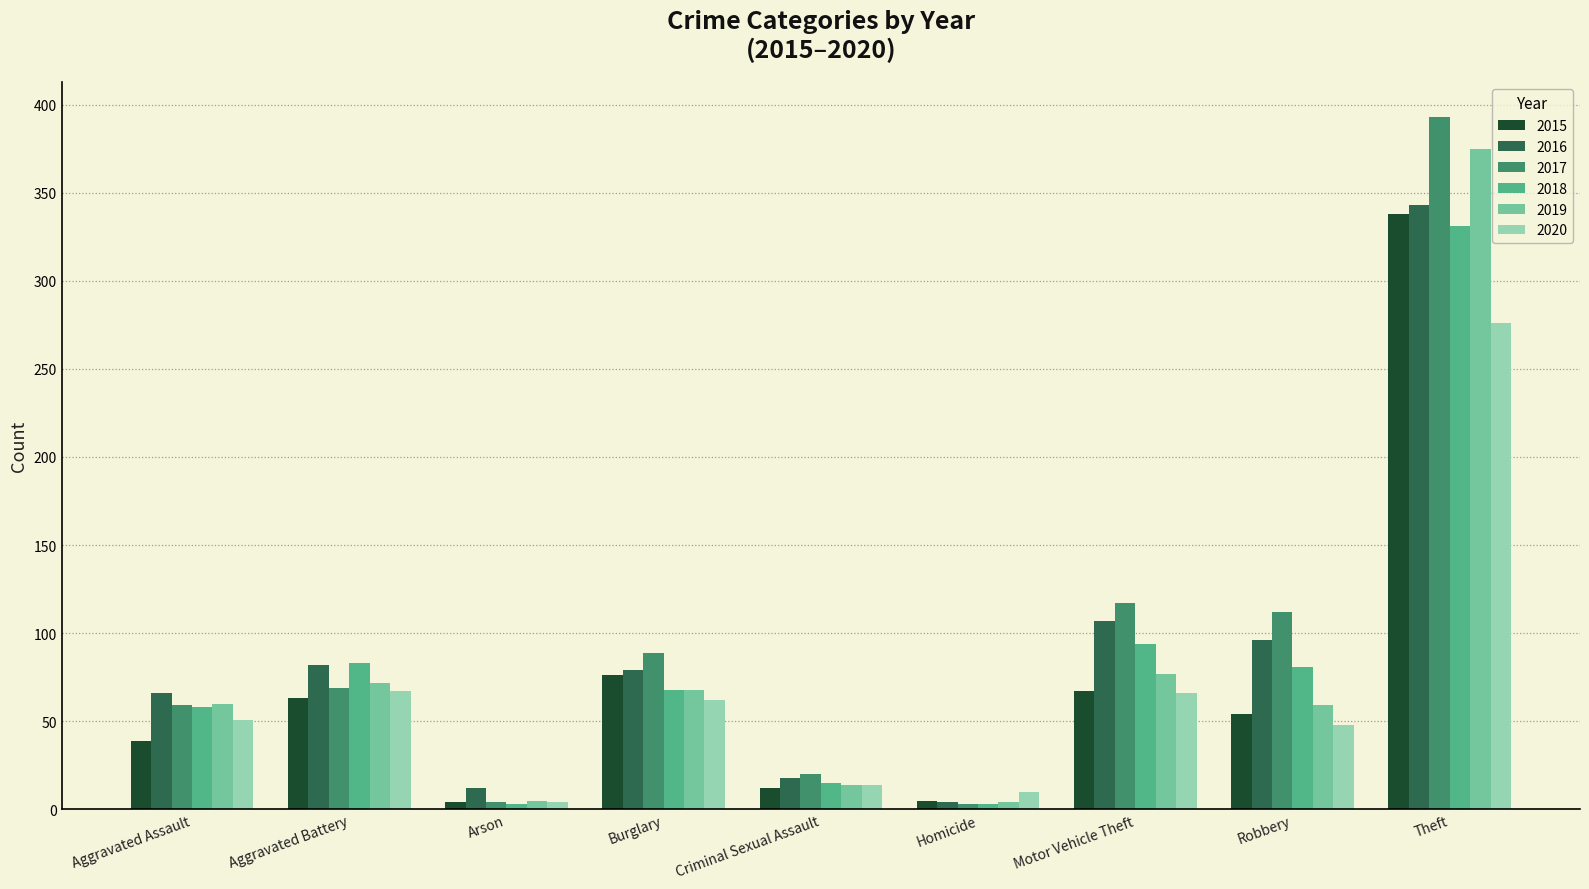

What is the sum of the 2019 values at Theft and Robbery?

434